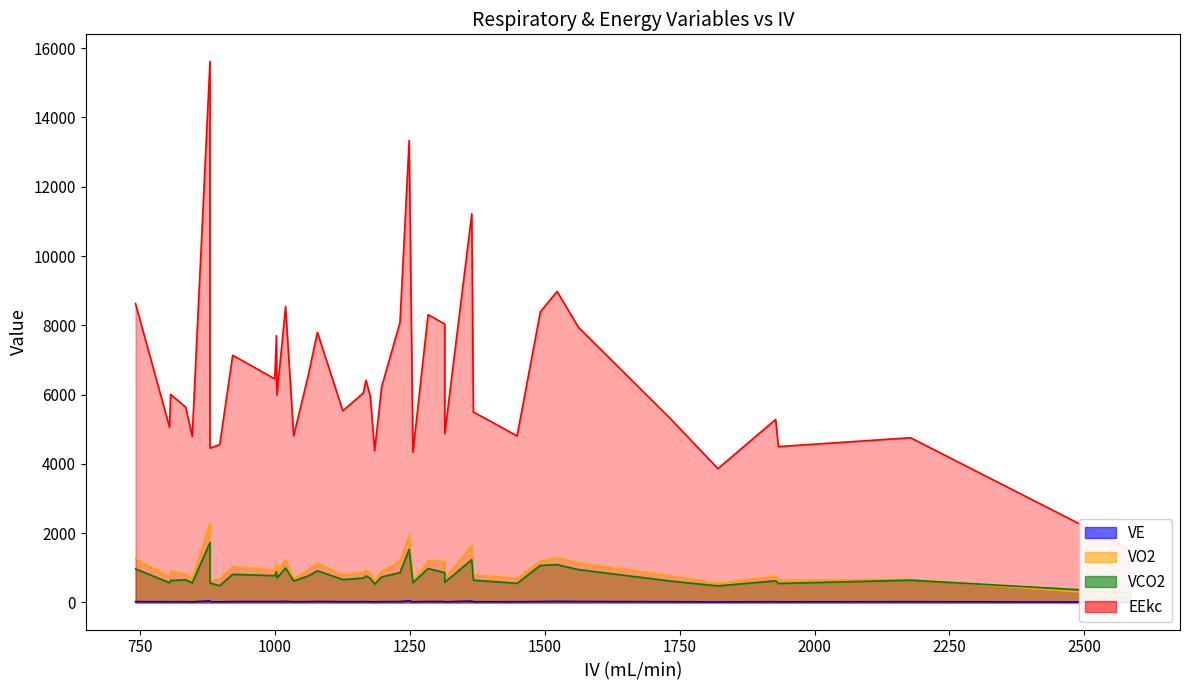

True or false: EEkc and VO2 intersect in this chart.

False